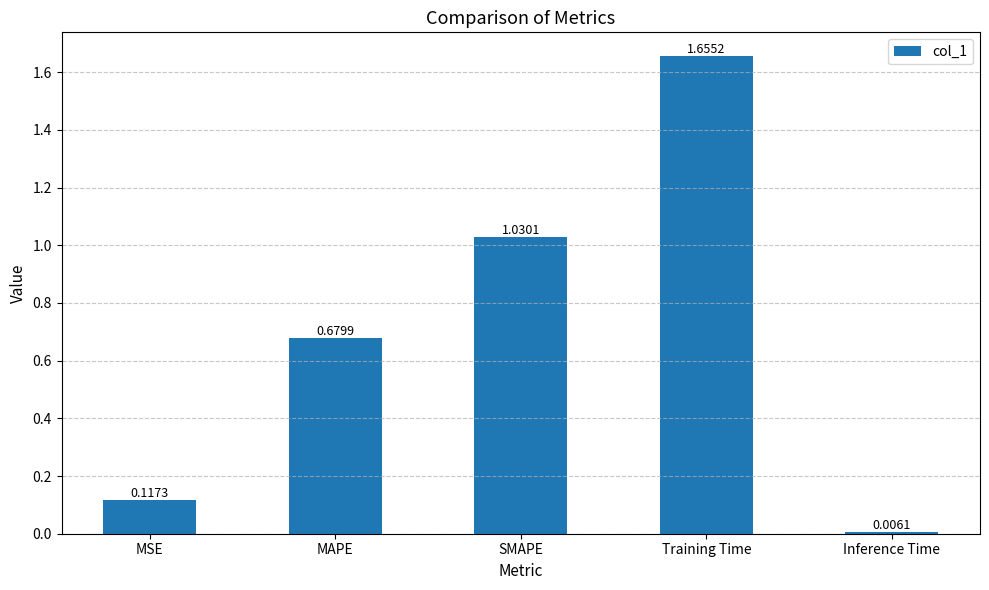

What is the change in value from MAPE to SMAPE?

+0.4